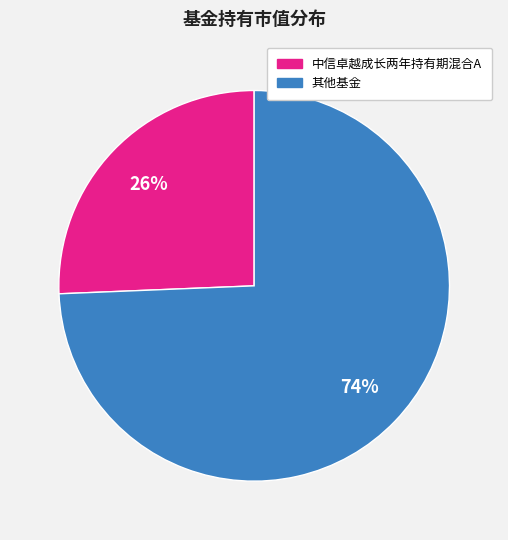

To the nearest percent, what is the average slice percentage?

50%